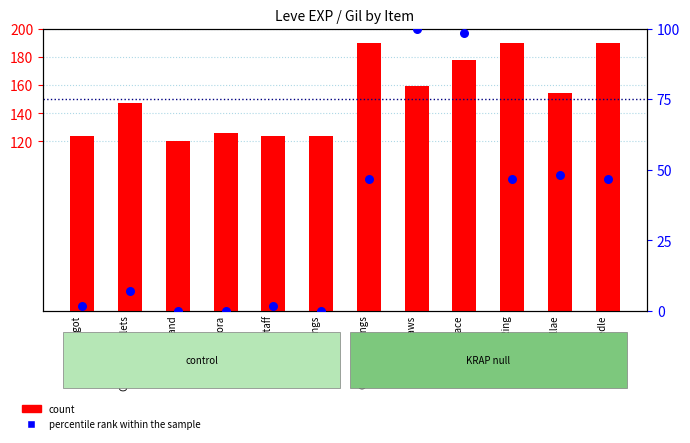

Is the value of count at Bone Hora greater than the value of percentile rank within the sample at Copper Rings?

Yes